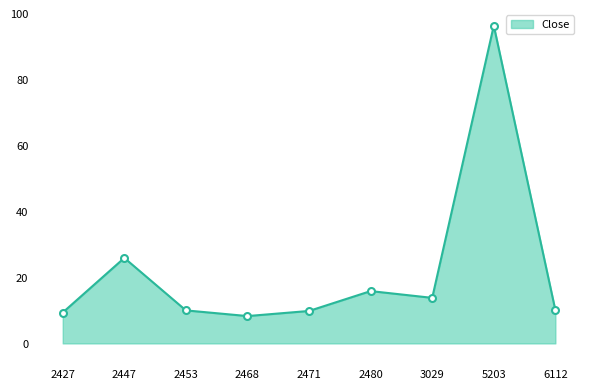

Which category has the highest value across all series?

5203